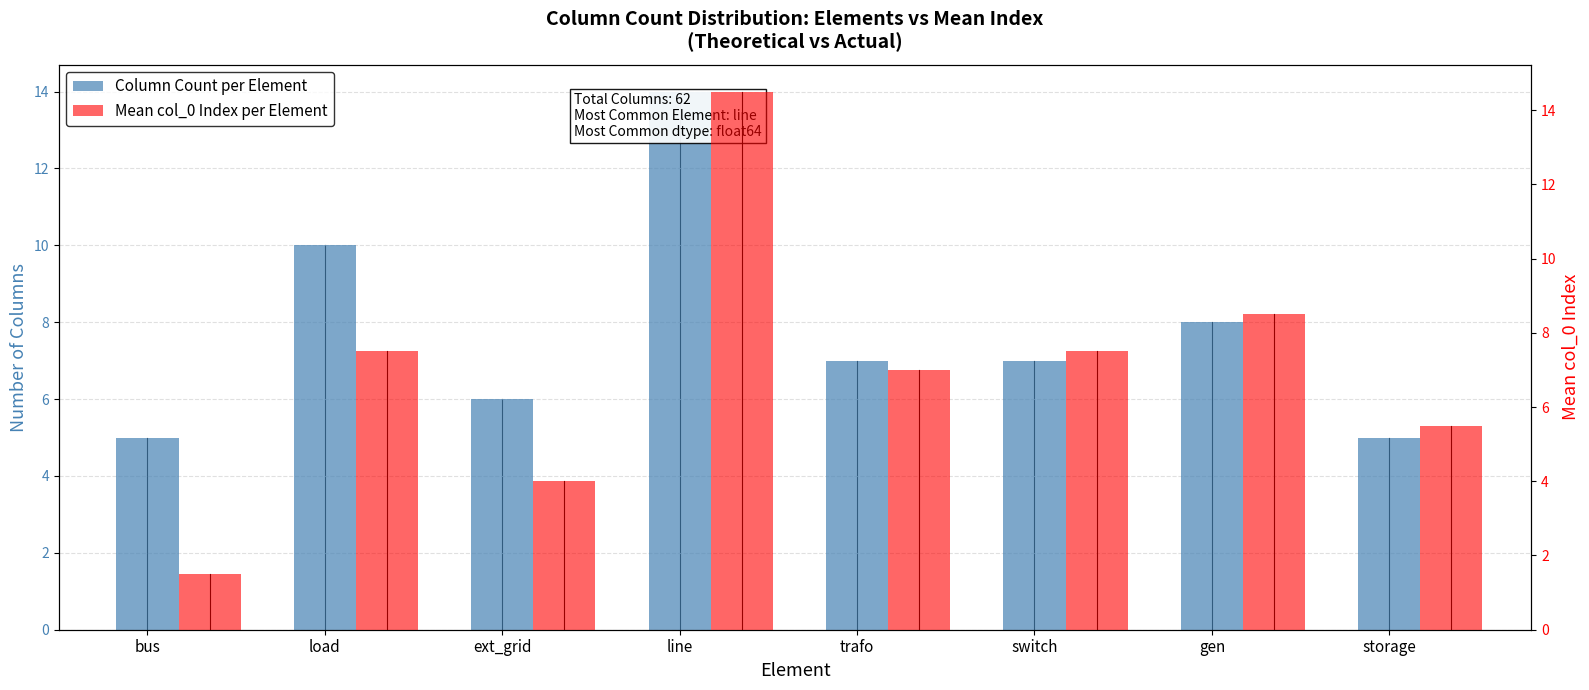

What is the approximate value of Mean col_0 Index per Element at trafo?

7.0